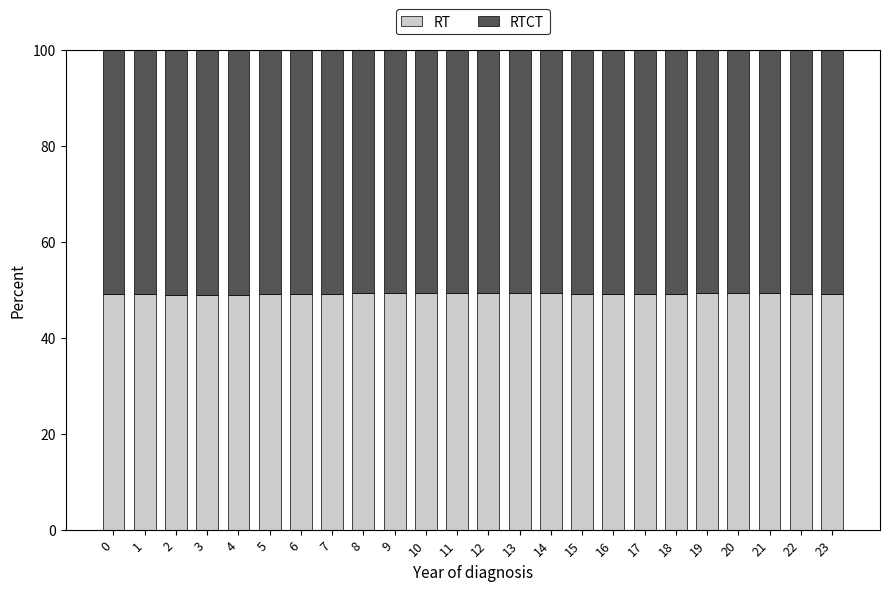

Are the bars grouped side by side (vs. stacked)?

No